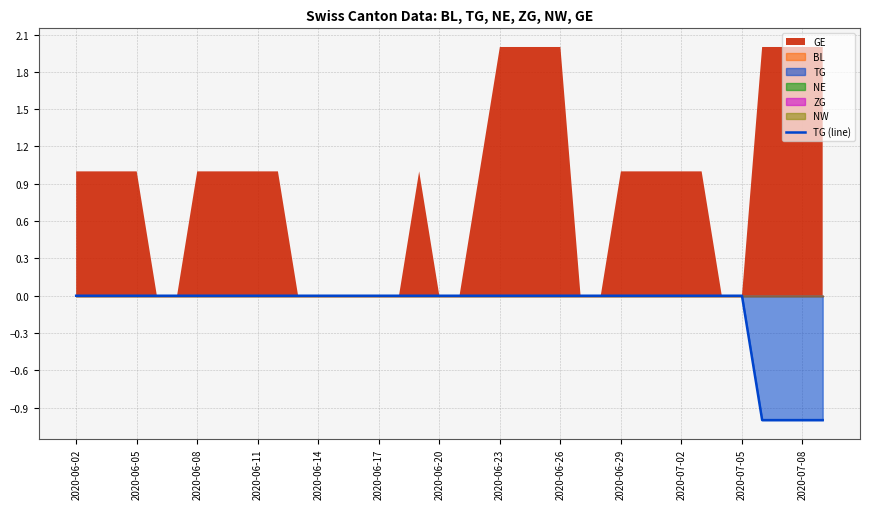

The TG (line) series shows -1 at 2020-06-11. True or false?

False